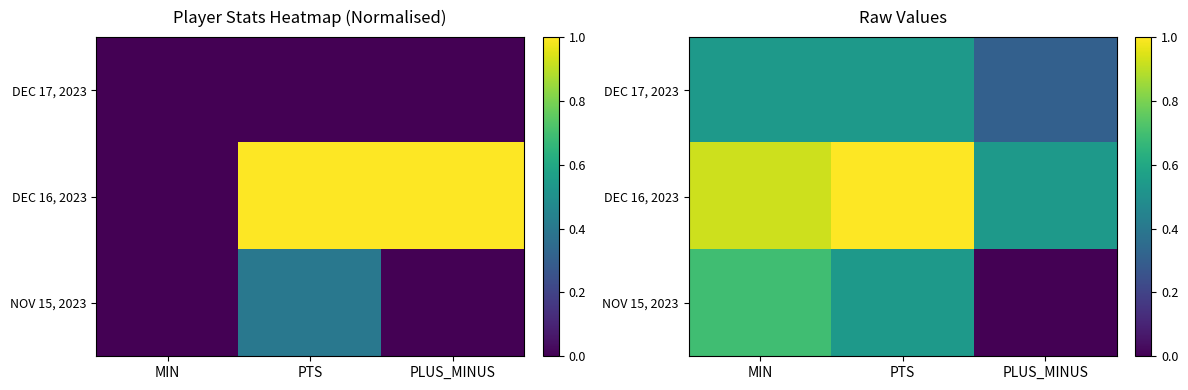

The DEC 16, 2023 series shows 1.7 at PTS. True or false?

False